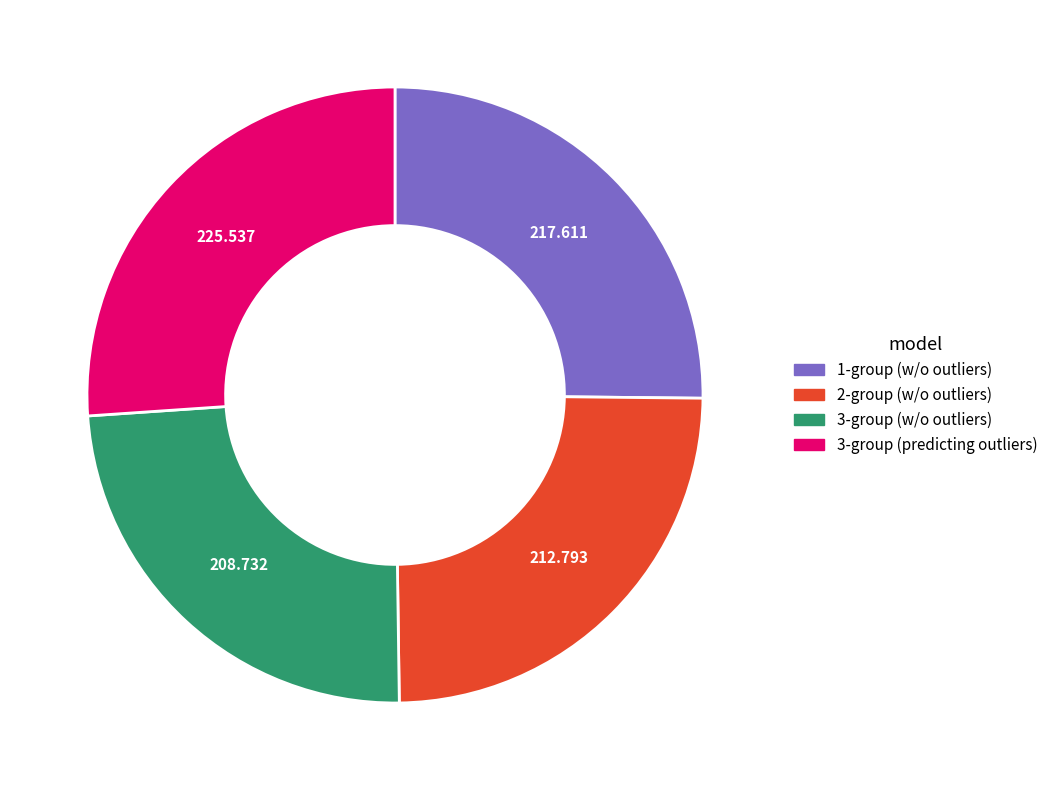

Does any single category account for the majority?

No